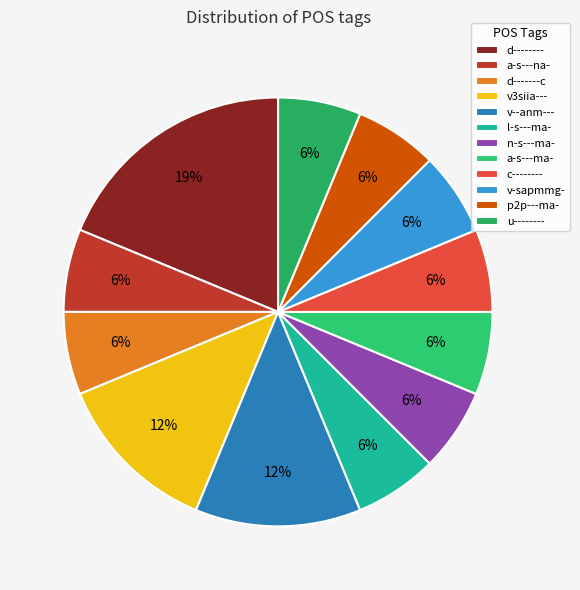

Which slice is the smallest?

a-s---na-